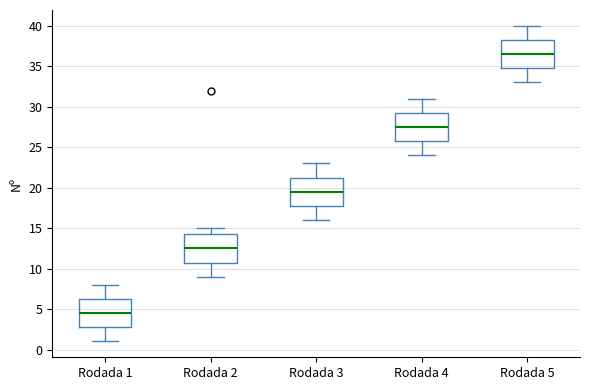

Which box has the highest median line?

Rodada 5